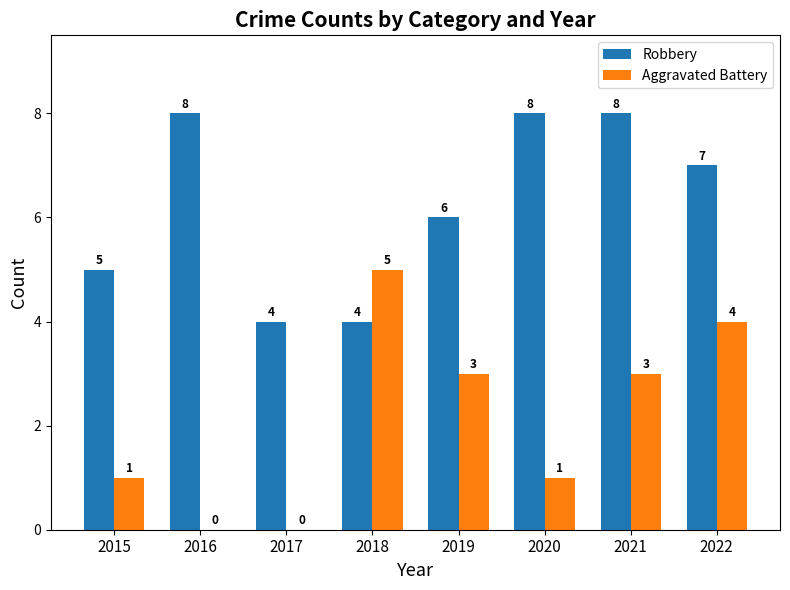

Reading left to right, what are all the values shown in this chart?

Robbery: 5	8	4	4	6	8	8	7
Aggravated Battery: 1	0	0	5	3	1	3	4